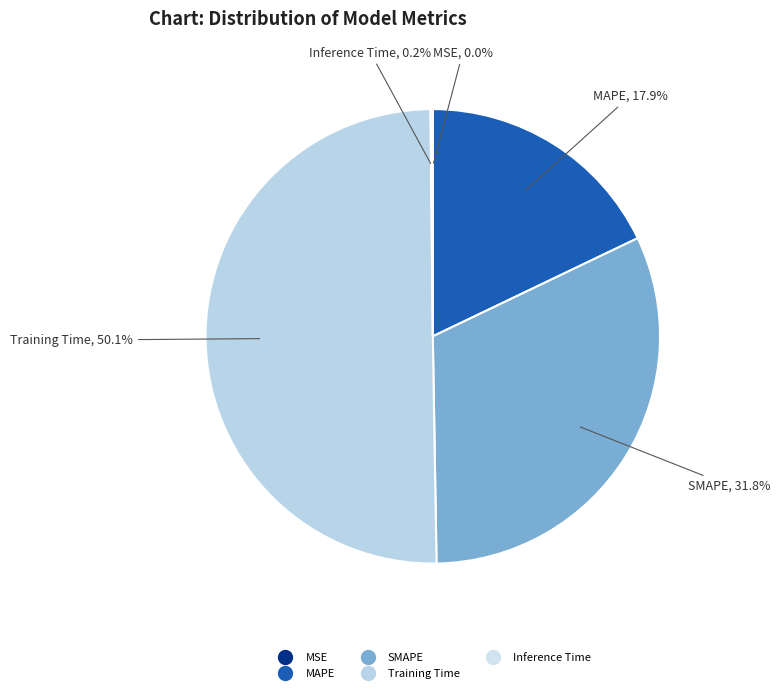

What portion of the pie excludes MAPE?

82.1%